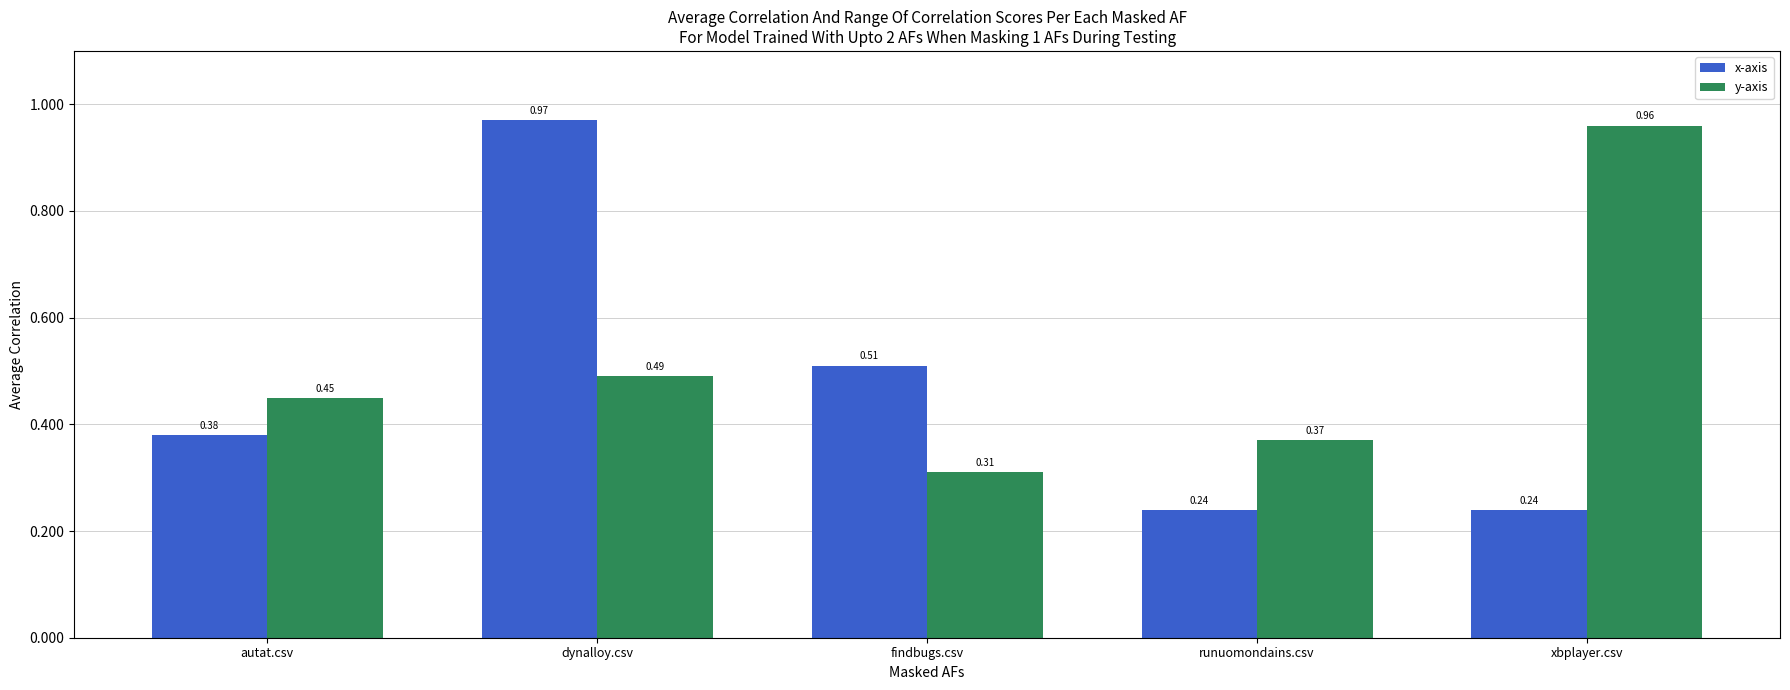

At which label does x-axis reach its peak?

dynalloy.csv